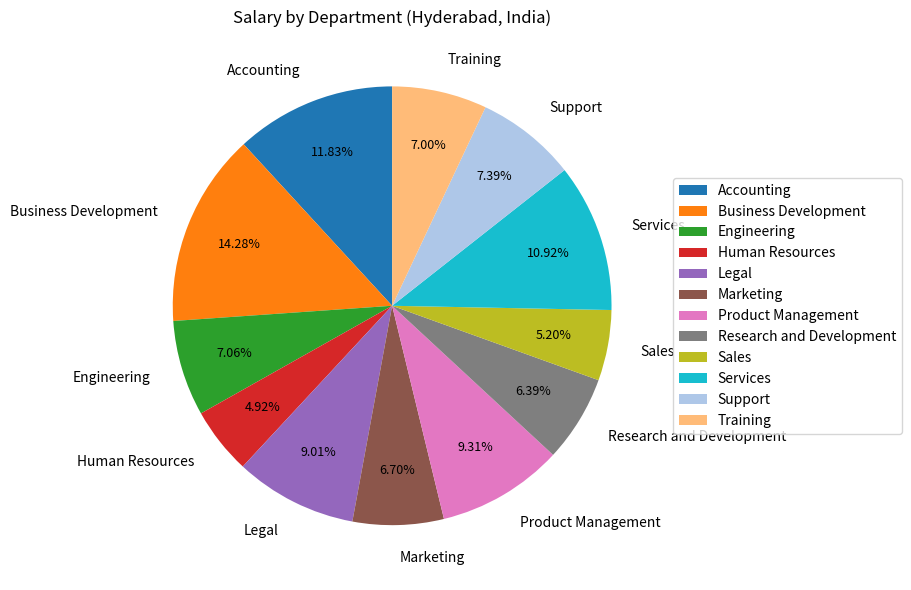

To the nearest percent, what is the difference between the Support and Accounting slice percentages?

4%